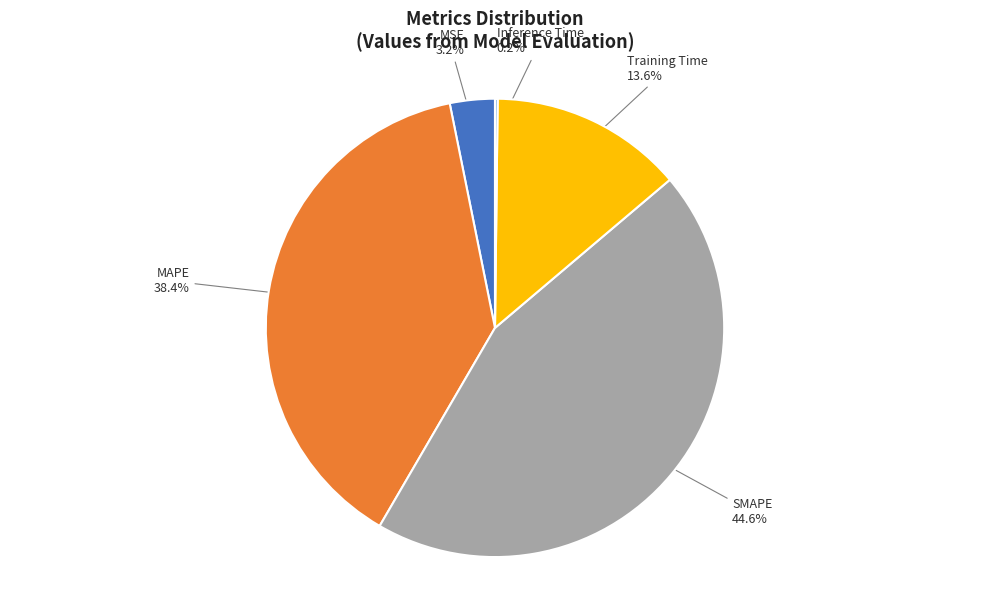

Between SMAPE and Training Time, which is larger?

SMAPE